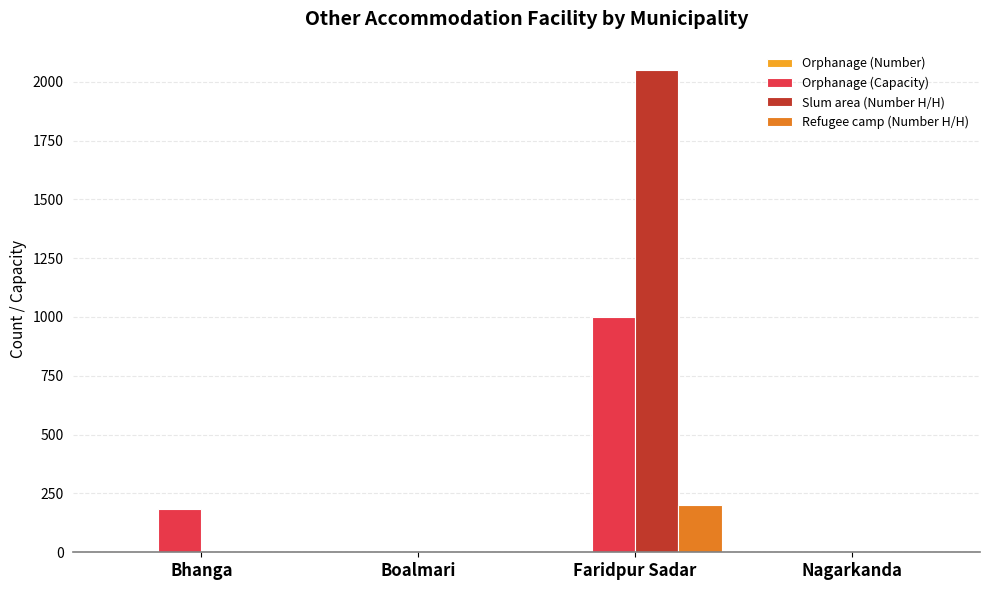

Is the value of Slum area (Number H/H) at Faridpur Sadar greater than the value of Orphanage (Capacity) at Faridpur Sadar?

Yes